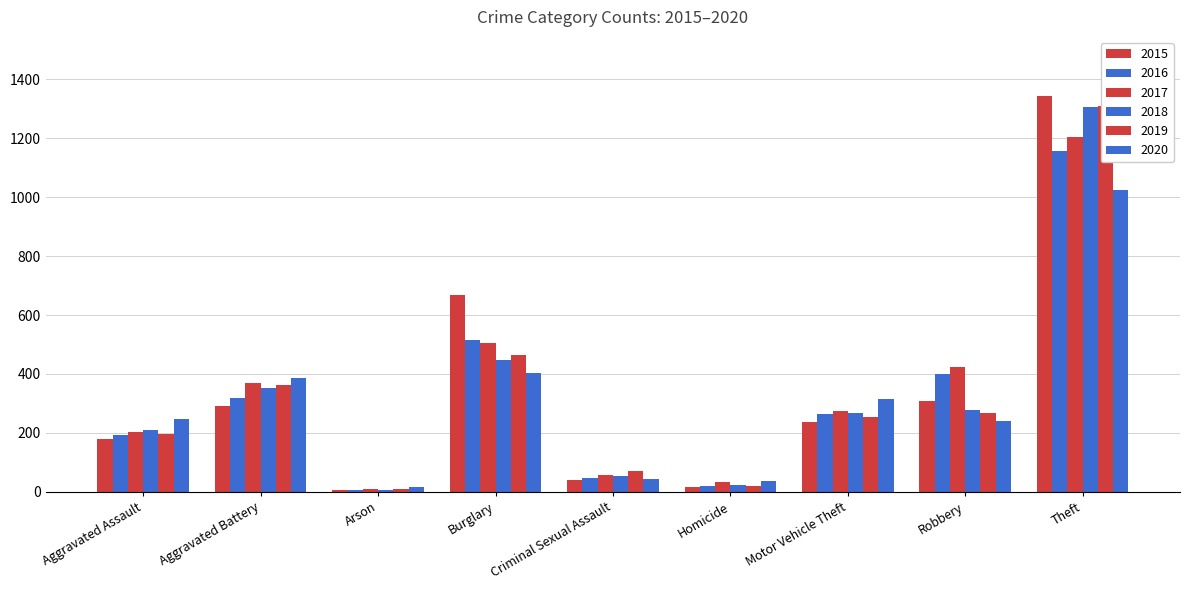

Is the value of 2016 at Burglary greater than the value of 2018 at Robbery?

Yes